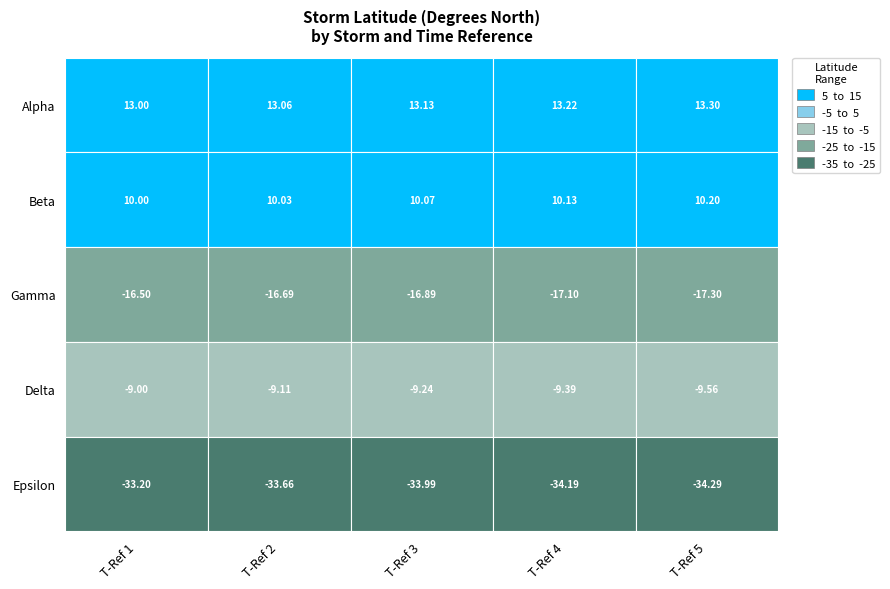

Is the value of Gamma at 0 greater than the value of Beta at 4?

No